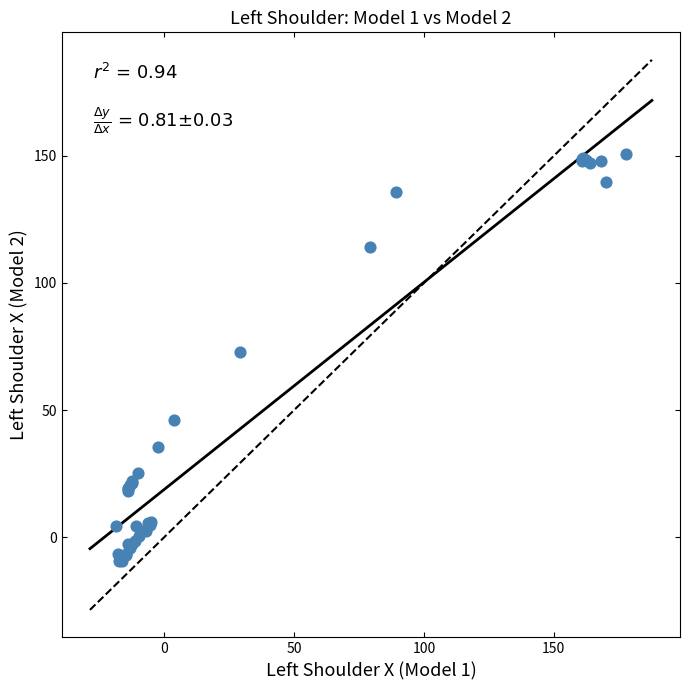

What Y value in the scatter plot is closest to 70?

73.0